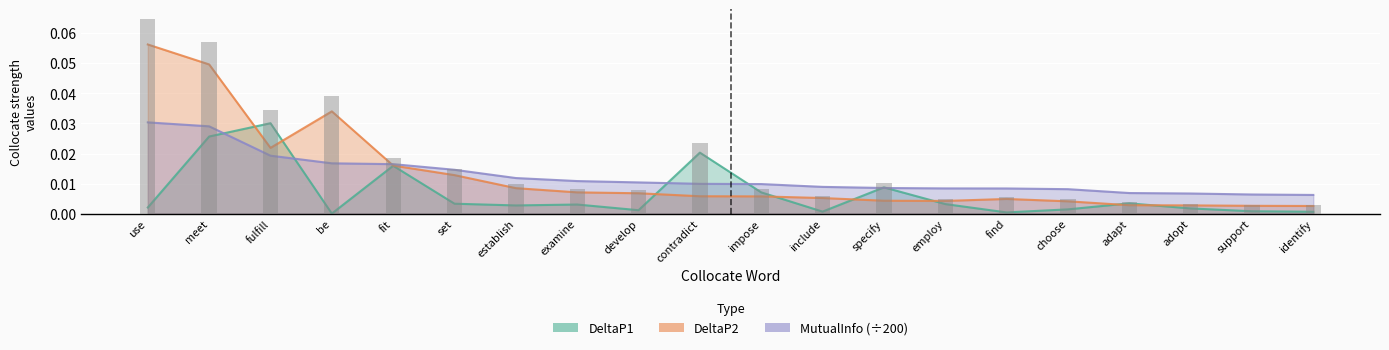

Reading left to right, transcribe all the data shown in this chart.

DeltaP1: use=0.0	meet=0.0	fulfill=0.0	be=0.0	fit=0.0	set=0.0	establish=0.0	examine=0.0	develop=0.0	contradict=0.0	impose=0.0	include=0.0	specify=0.0	employ=0.0	find=0.0	choose=0.0	adapt=0.0	adopt=0.0	support=0.0	identify=0.0
DeltaP2: use=0.1	meet=0.0	fulfill=0.0	be=0.0	fit=0.0	set=0.0	establish=0.0	examine=0.0	develop=0.0	contradict=0.0	impose=0.0	include=0.0	specify=0.0	employ=0.0	find=0.0	choose=0.0	adapt=0.0	adopt=0.0	support=0.0	identify=0.0
MutualInfo: use=0.0	meet=0.0	fulfill=0.0	be=0.0	fit=0.0	set=0.0	establish=0.0	examine=0.0	develop=0.0	contradict=0.0	impose=0.0	include=0.0	specify=0.0	employ=0.0	find=0.0	choose=0.0	adapt=0.0	adopt=0.0	support=0.0	identify=0.0